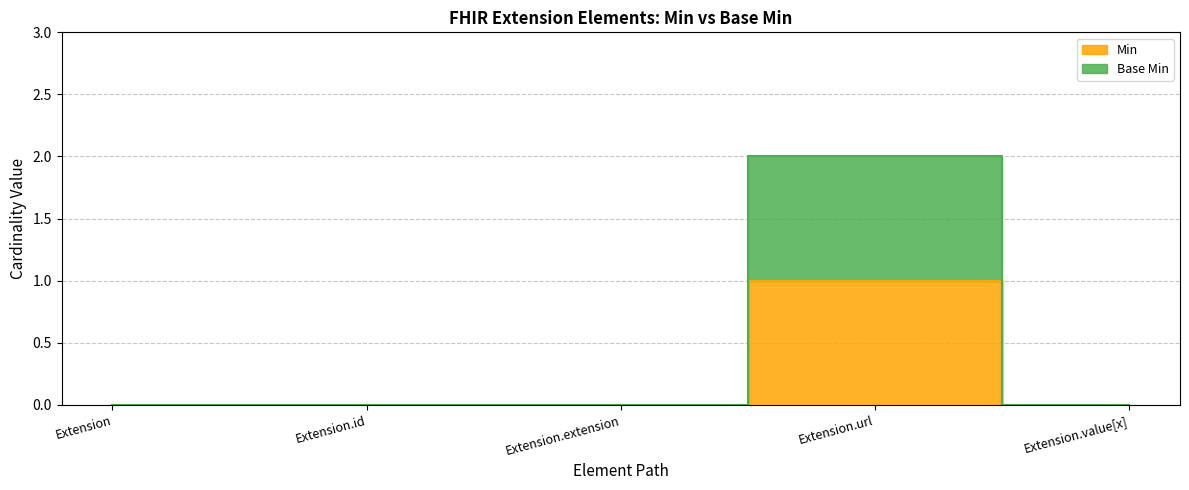

Which category has the highest value in the Min series?

Extension.url